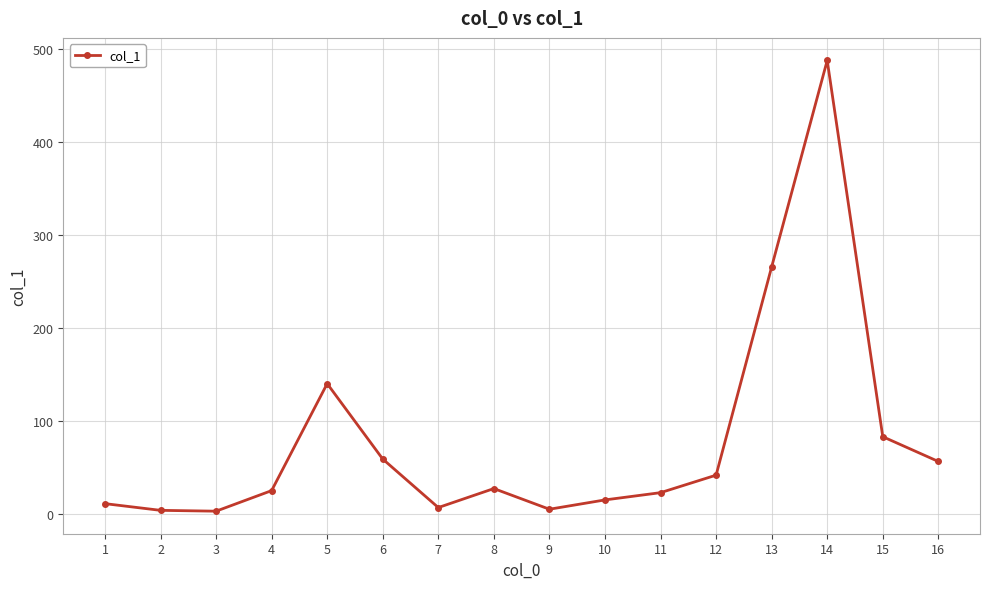

What is the difference between the second highest and minimum values?

262.4